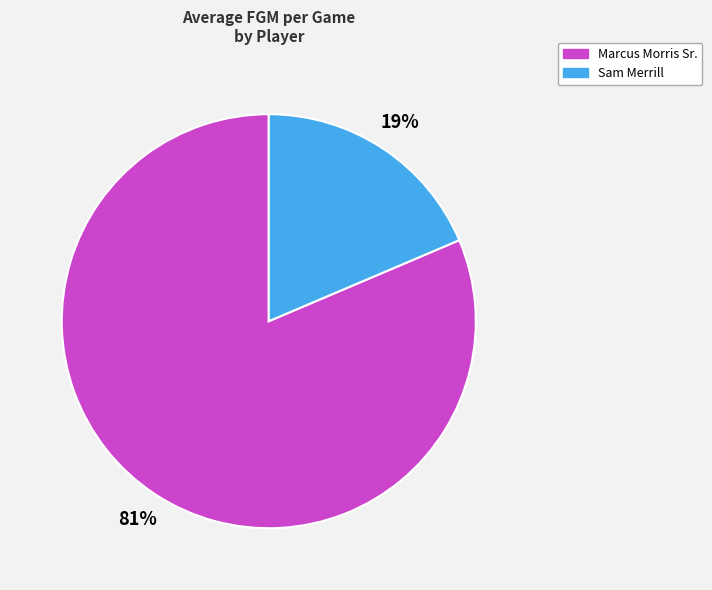

Count the number of slices in the pie.

2